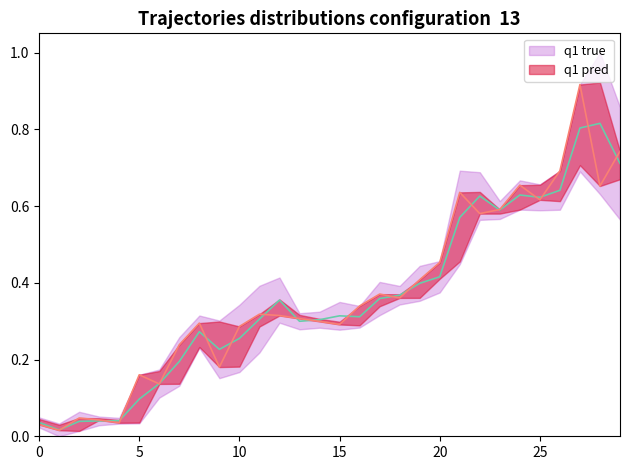

What are all the series names shown in the legend?

q1 true, q1 pred